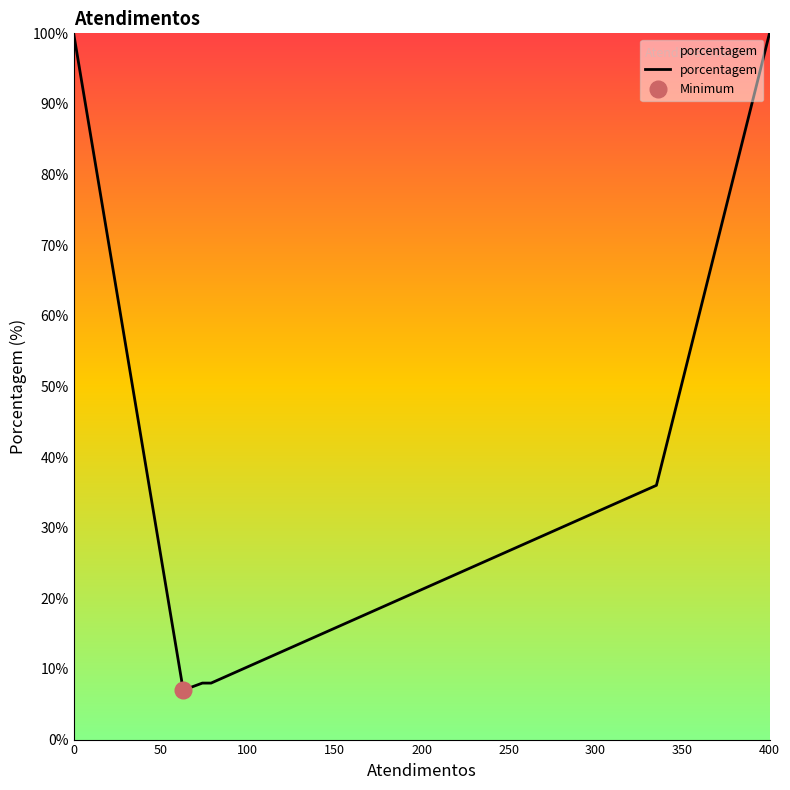

What is the value of the 3rd point from the left?

8